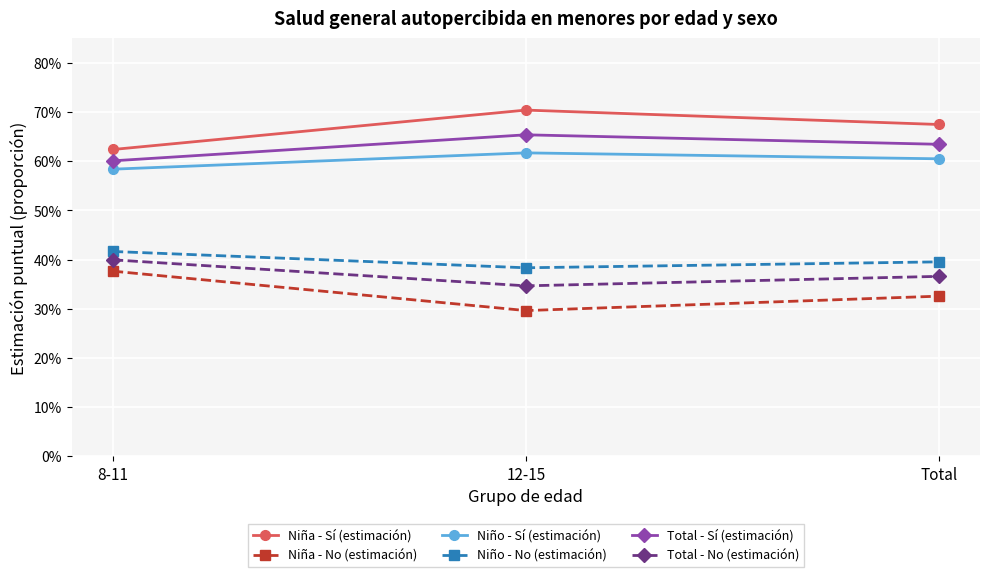

Which label corresponds to the smallest value in the chart?

12-15